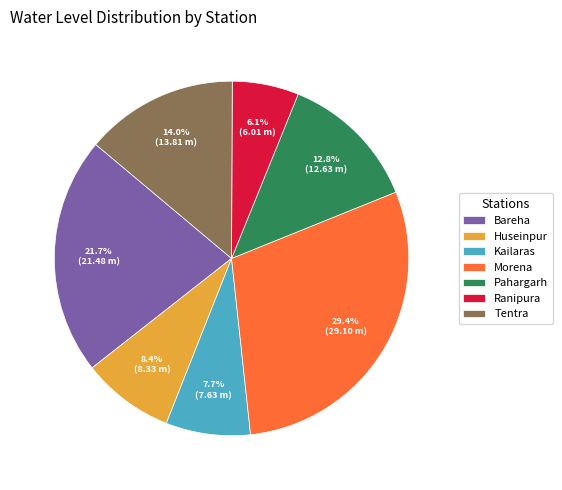

What percentage do Kailaras and Tentra together represent?

21.7%